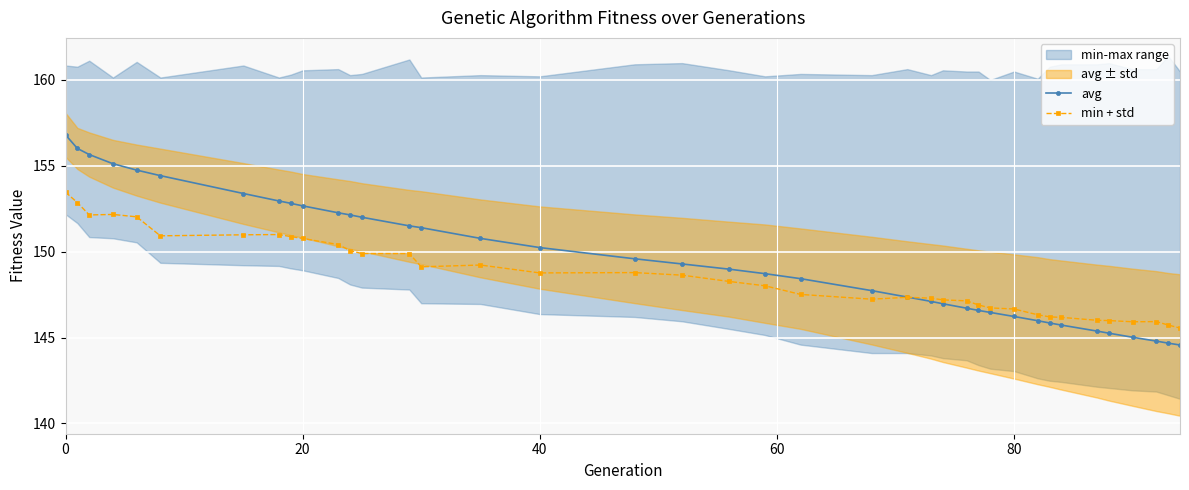

How many lines are shown in the chart?

2